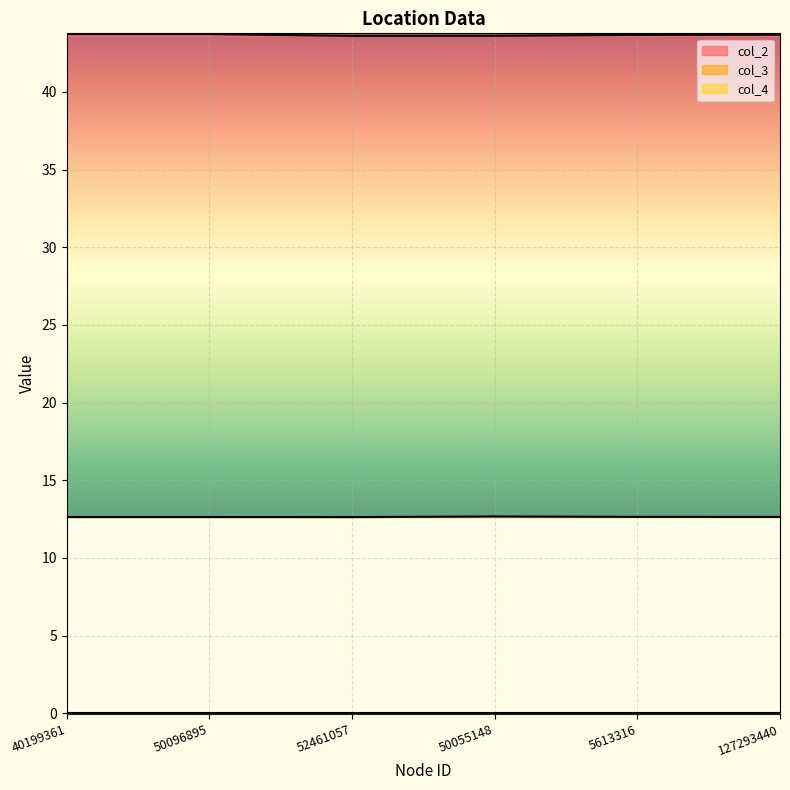

Reading left to right, extract all data points from this chart.

col_2: 43.7	43.7	43.6	43.6	43.7	43.7
col_3: 12.6	12.6	12.6	12.7	12.6	12.6